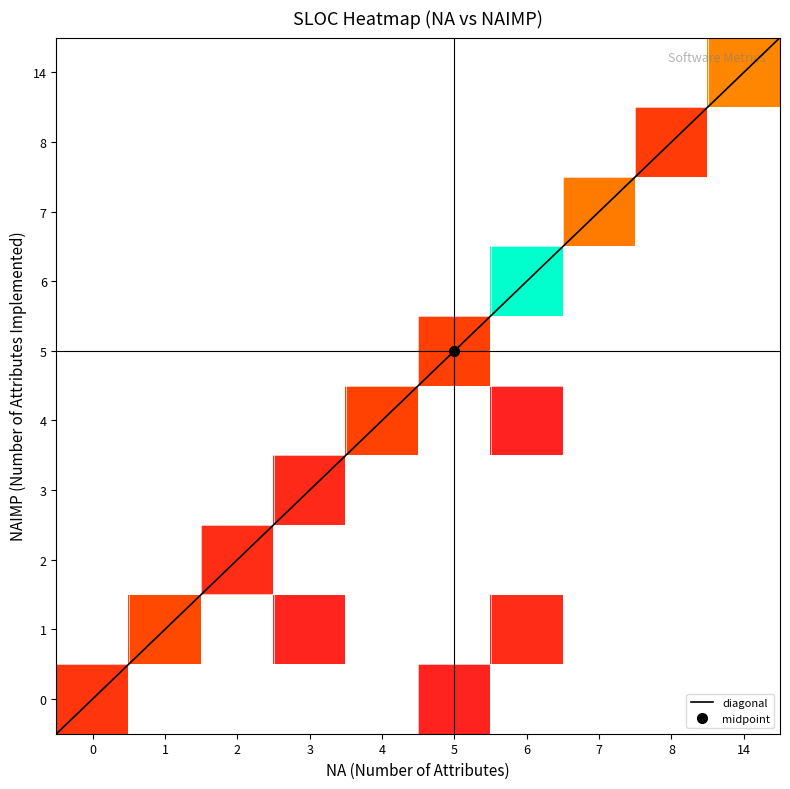

Read the 9 value at 7, to the nearest 10.

20